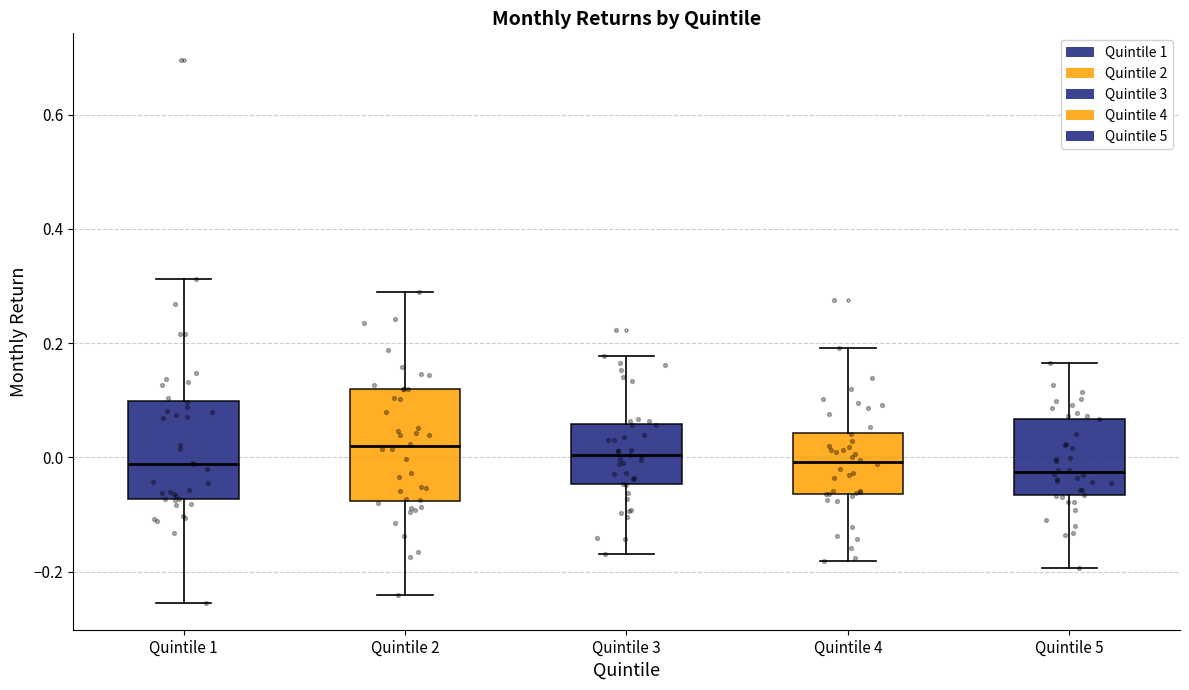

Reading left to right, transcribe this box plot: for each box, give where its median line is, the range the box spans, and where its two whiskers end, as read against the y-axis. The values are not printed on the chart, so give them approximately, as read against the axis.

Quintile 1: median -0.02, box -0.08 to 0.10, whiskers -0.26 to 0.32
Quintile 2: median 0.02, box -0.08 to 0.12, whiskers -0.24 to 0.28
Quintile 3: median 0.00, box -0.04 to 0.06, whiskers -0.16 to 0.18
Quintile 4: median 0.00, box -0.06 to 0.04, whiskers -0.18 to 0.20
Quintile 5: median -0.02, box -0.06 to 0.06, whiskers -0.20 to 0.16